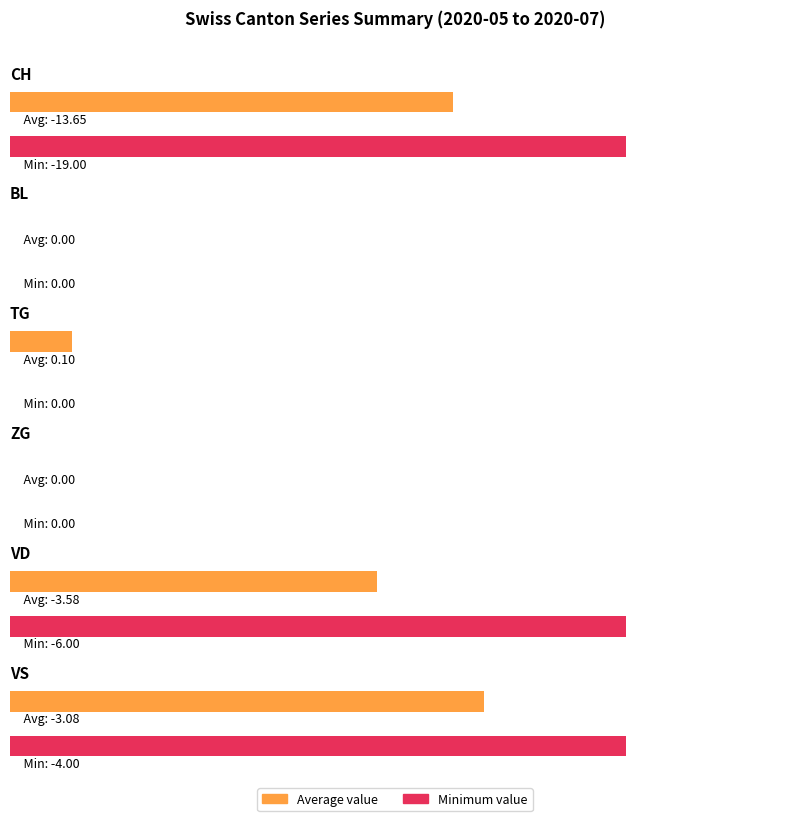

How many bars are there in each group?

6